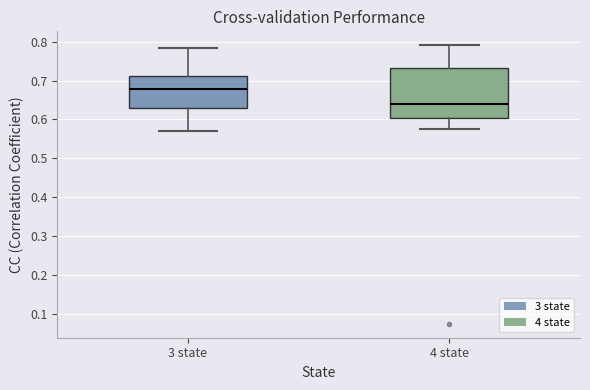

Which box has the highest median line?

3 state